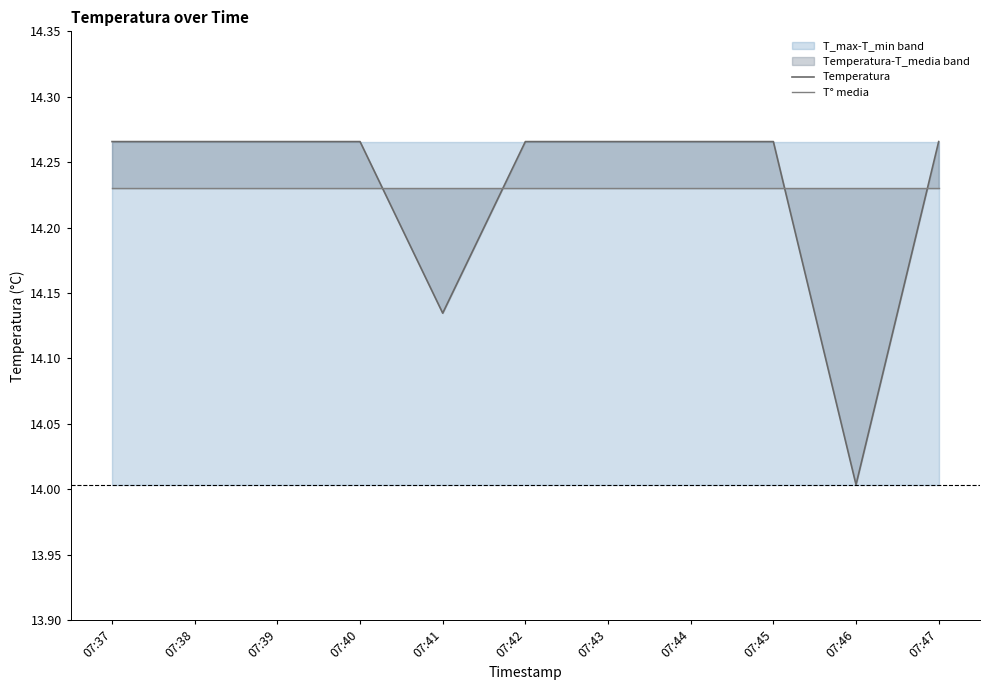

What is the greatest value displayed?

14.3